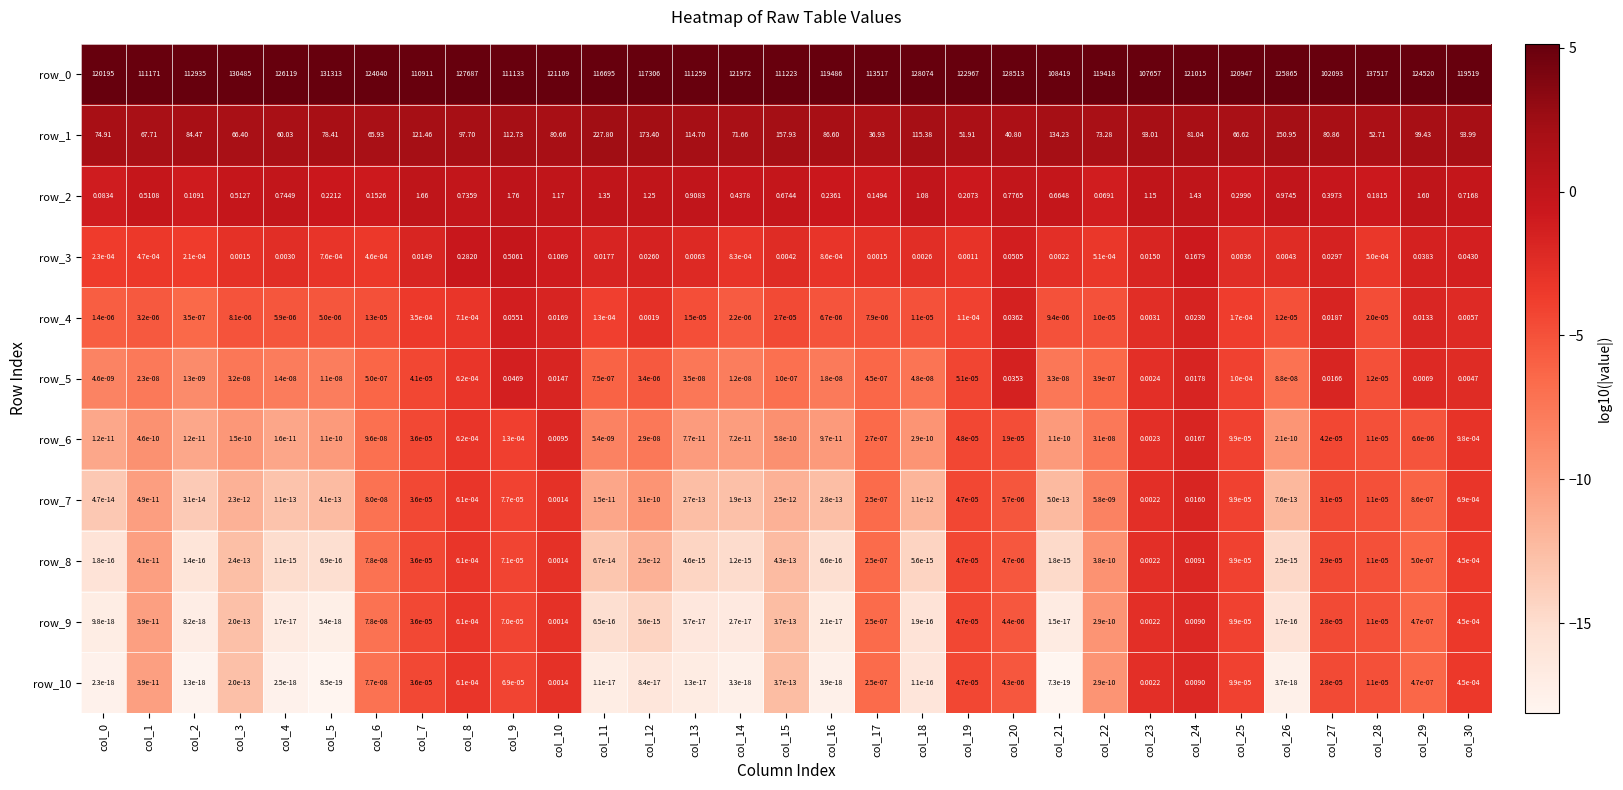

Is the value of row_4 at col_25 greater than the value of row_7 at col_19?

Yes